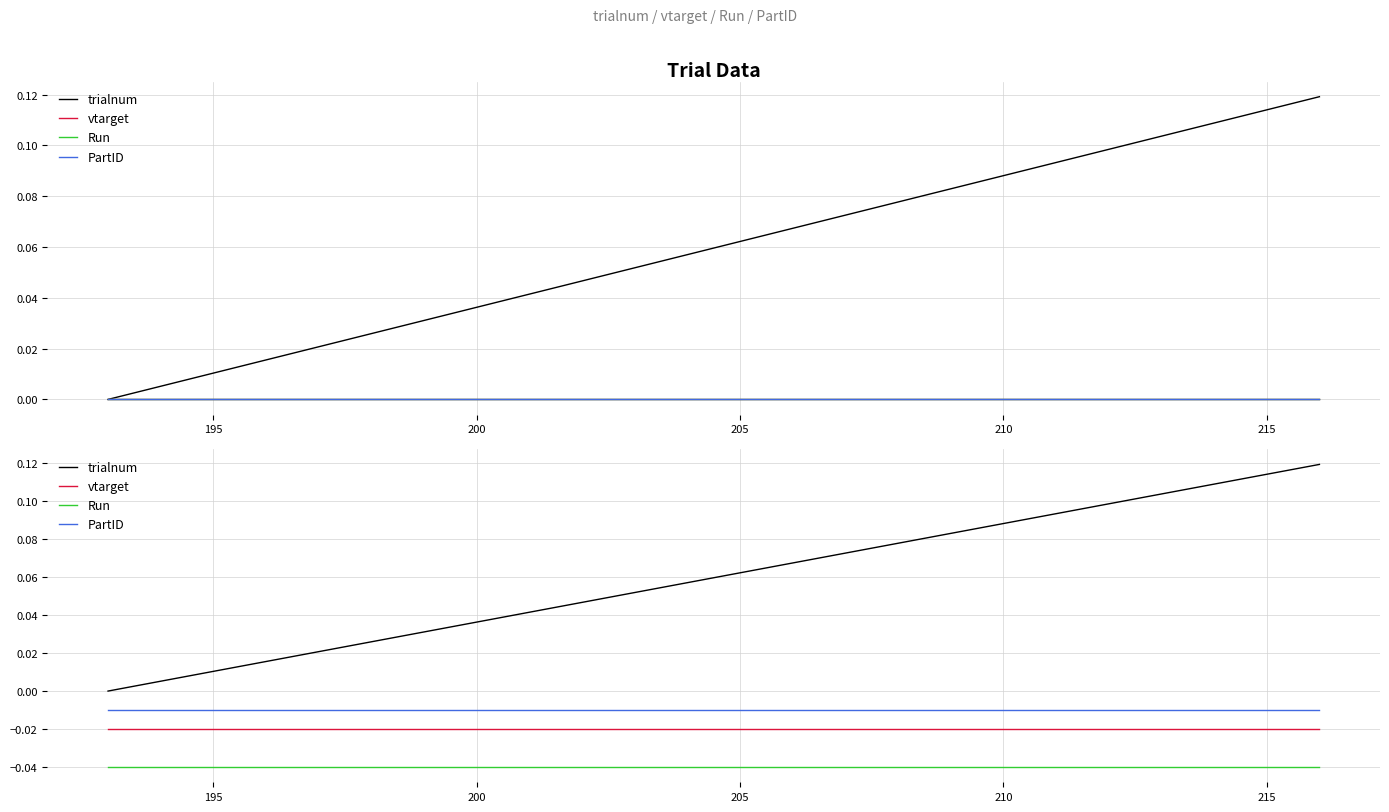

Which series has the largest total across all categories?

trialnum